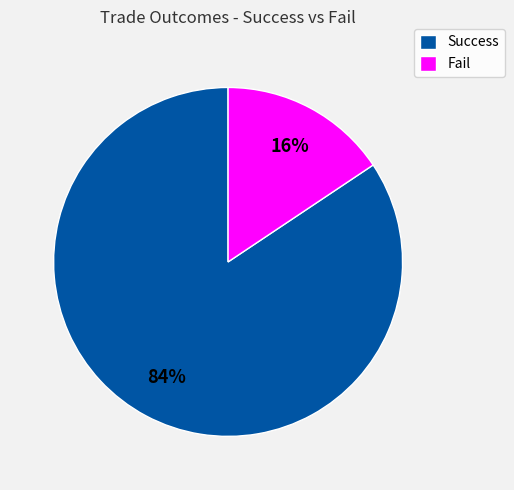

How many segments does this pie chart have?

2